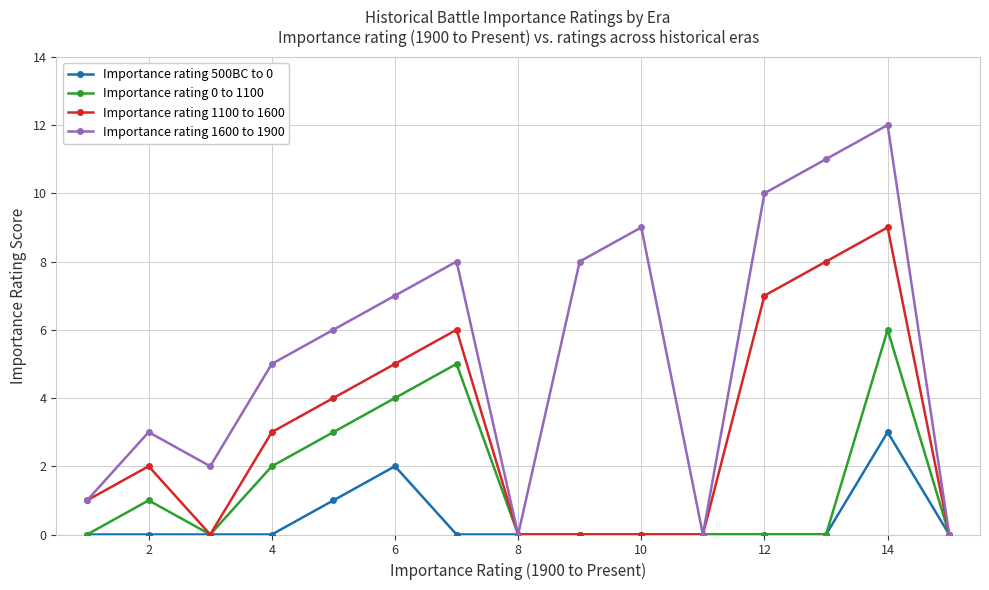

Which series has the largest range (max minus min)?

Importance rating 1600 to 1900